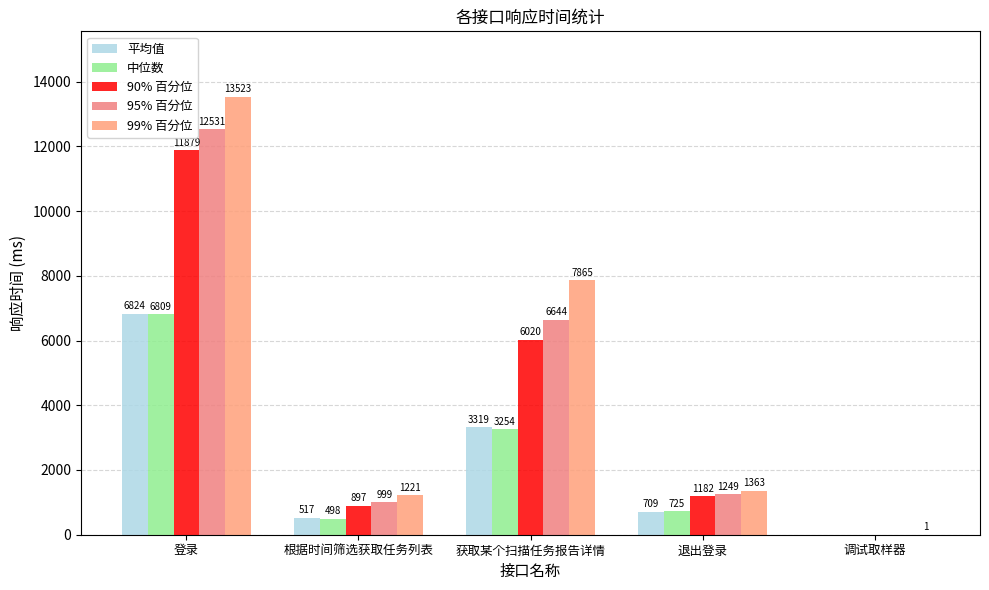

Is it true that 90% 百分位 equals 1363 at 根据时间筛选获取任务列表?

False